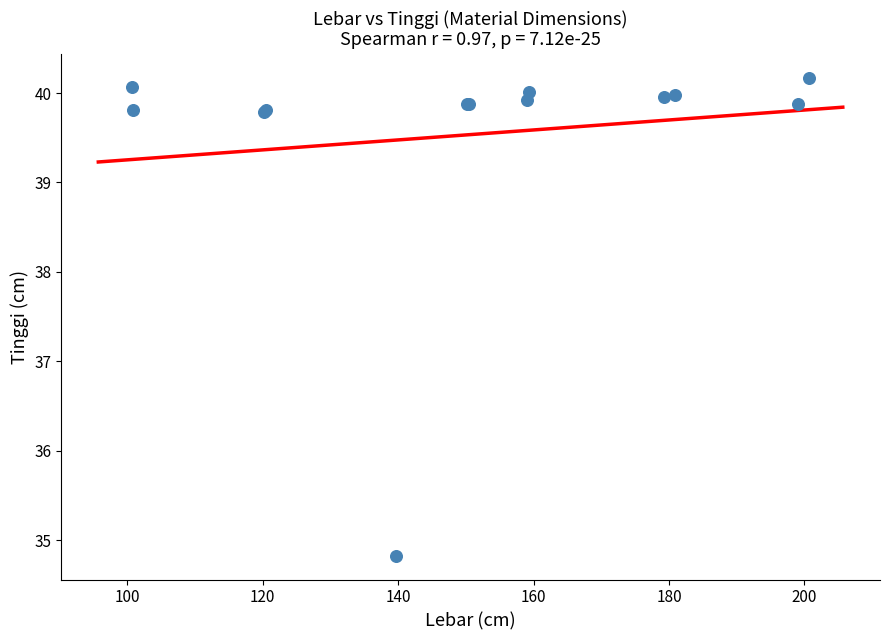

What Y value in the scatter plot is closest to 37?

34.8